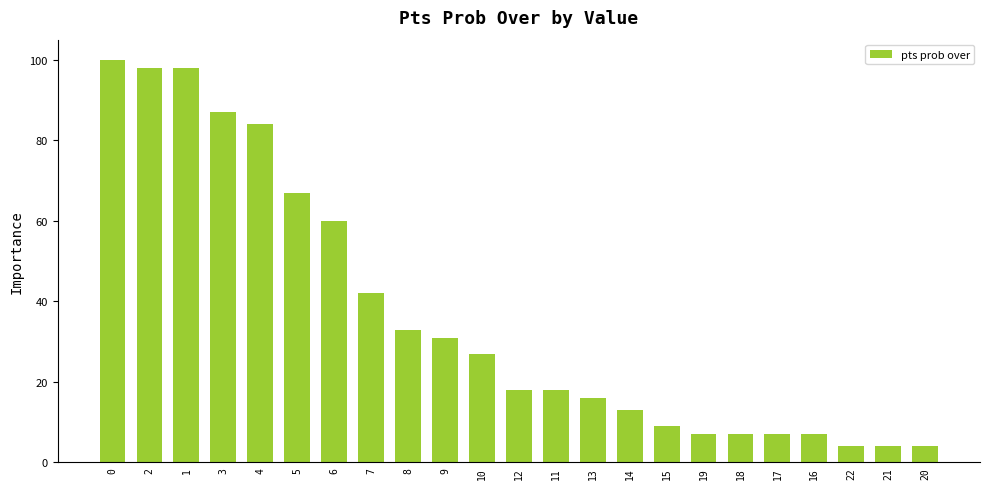

The value at 9 is 19. True or false?

False